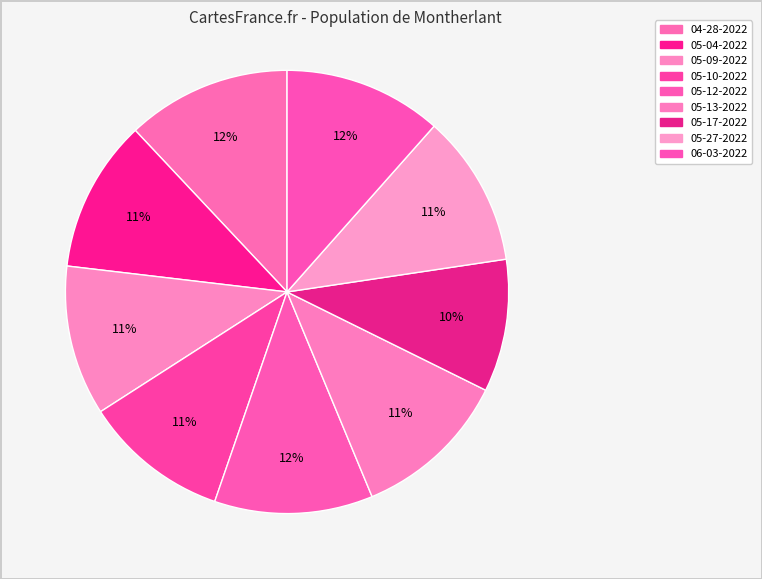

How many segments does this pie chart have?

9